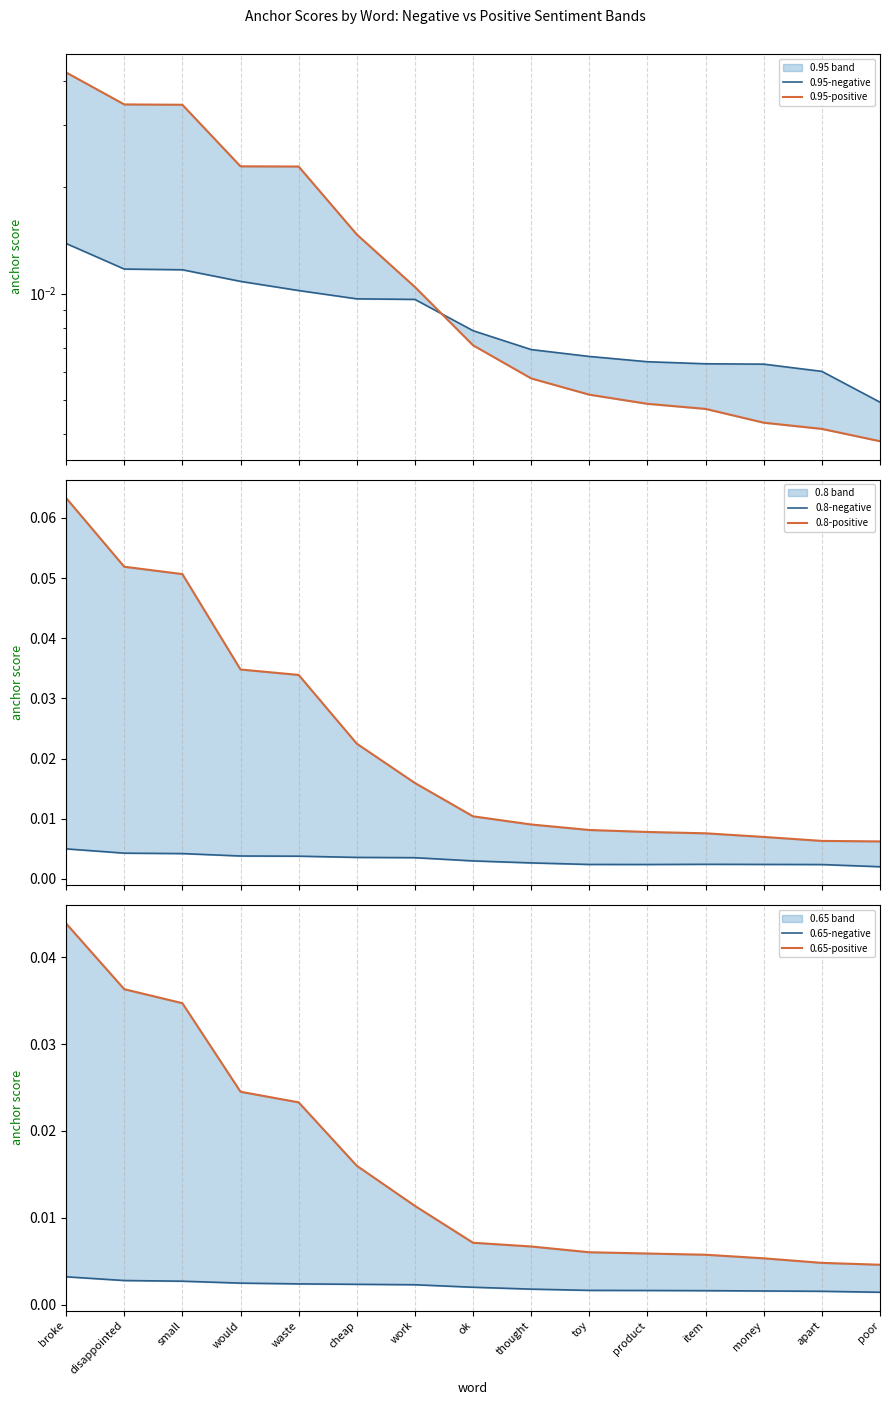

What position from the right is item?

4